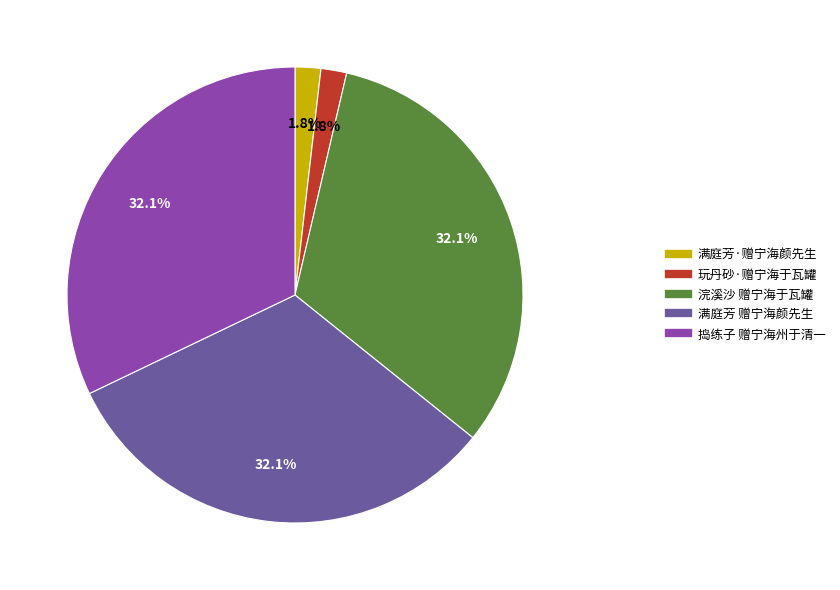

What portion of the pie excludes 玩丹砂·赠宁海于瓦罐?

98.2%